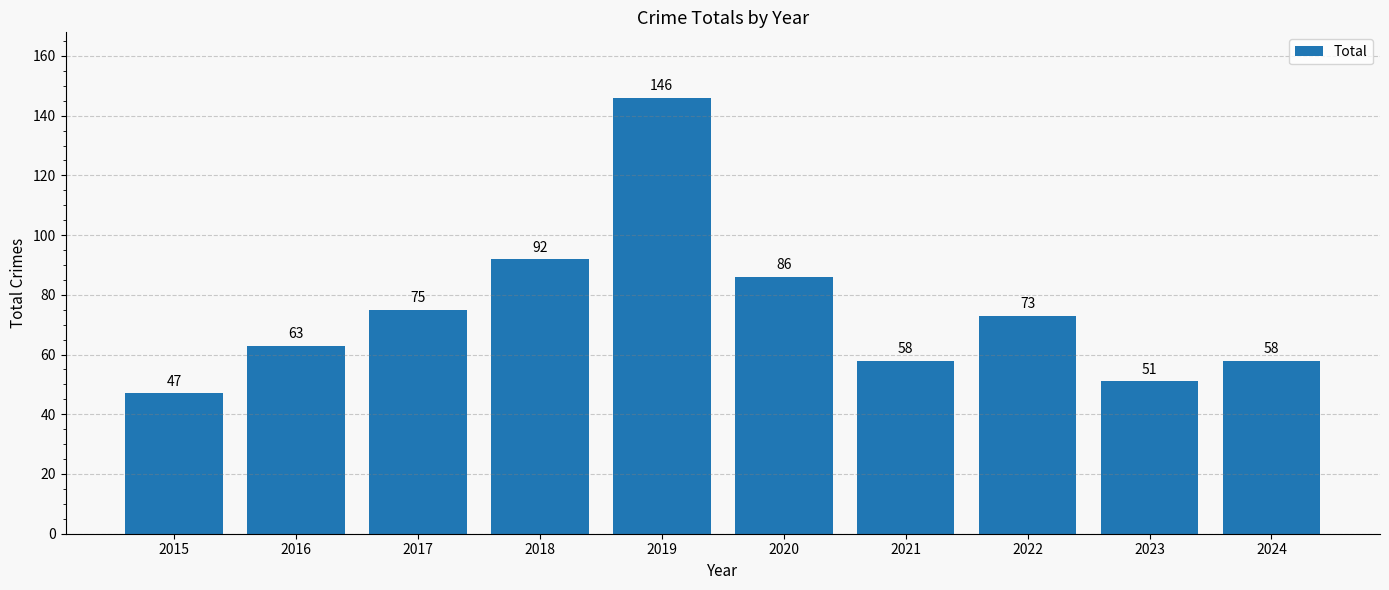

Is it true that the value at 2022 is 73?

True